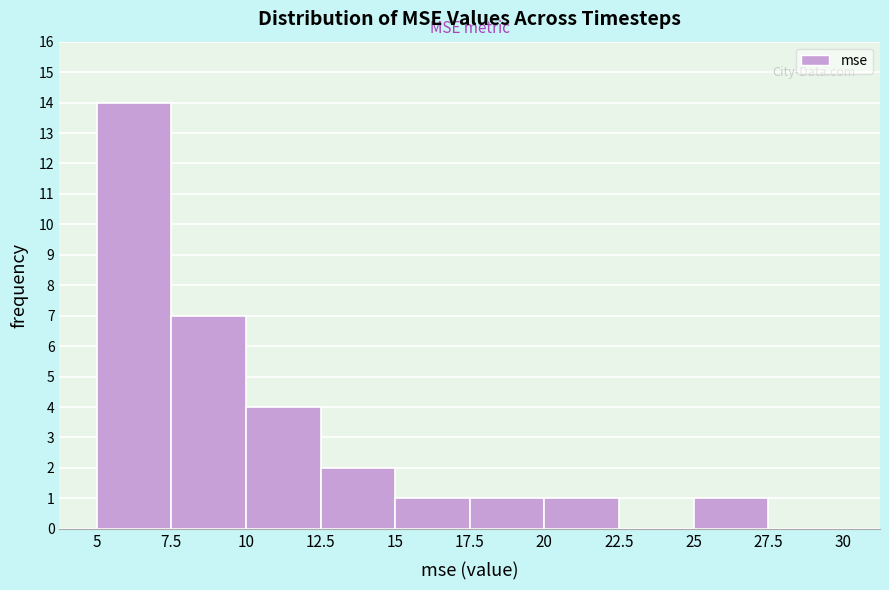

Over which range of the x-axis is the bar tallest?

5 to 7.5